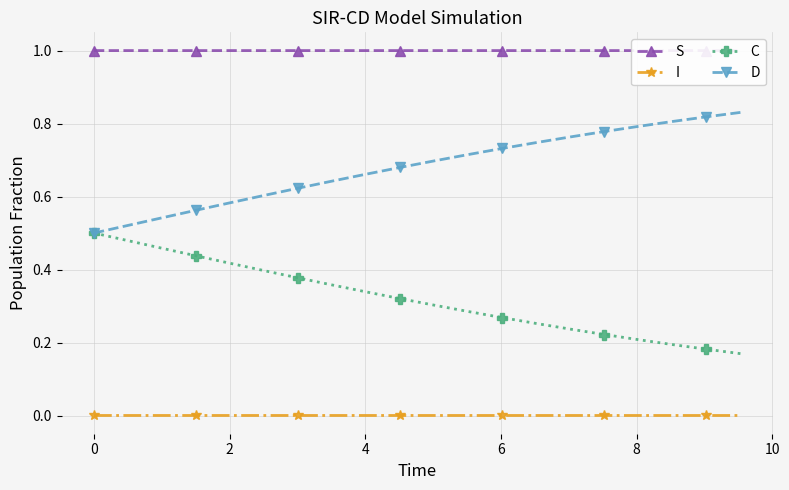

True or false: I and C intersect in this chart.

False